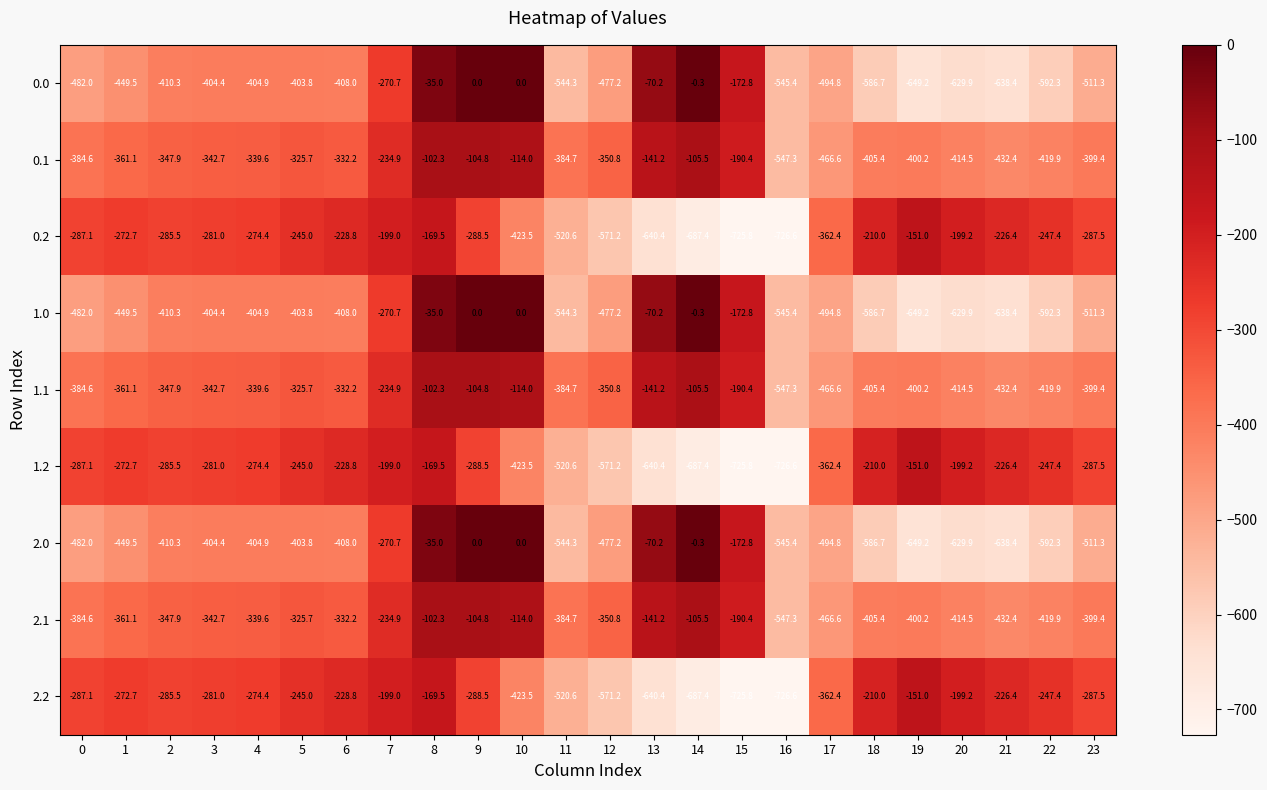

What is the total value across all series at 4?

-3056.7